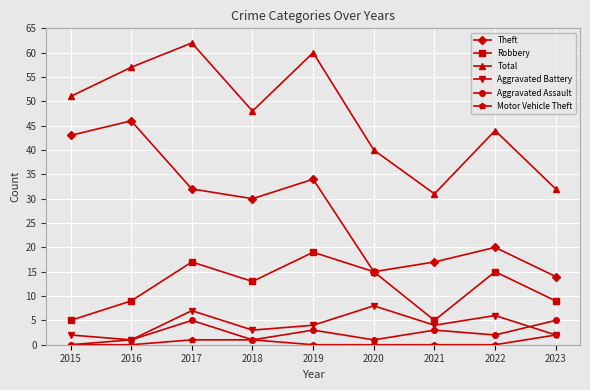

What is the difference between the highest and lowest values at 2021?

31